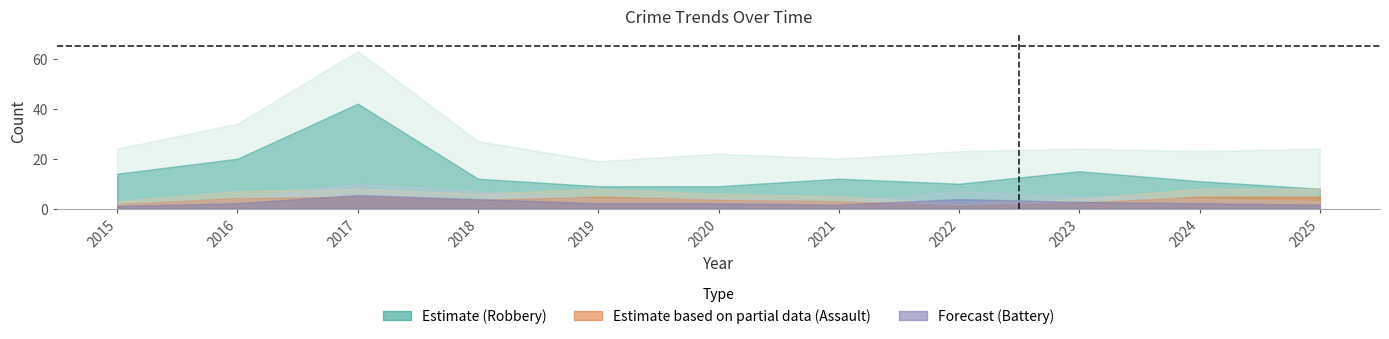

What is the difference between the Total values at 2017 and 2024?

40